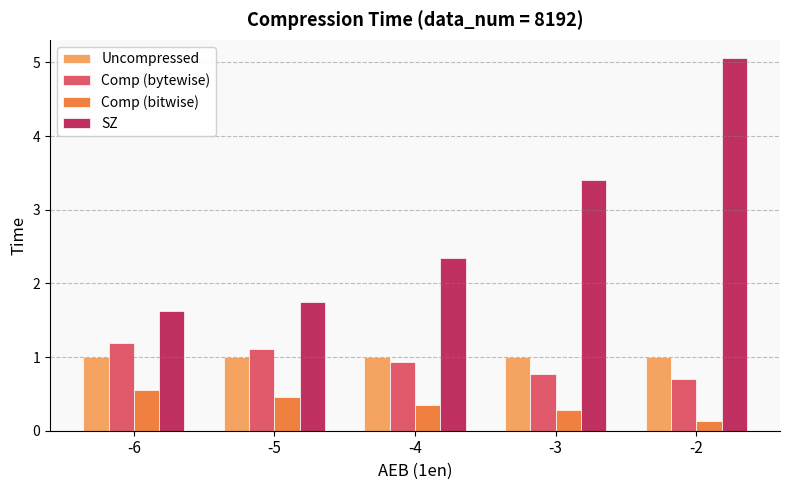

What are all the series names shown in the legend?

Uncompressed, Comp (bytewise), Comp (bitwise), SZ